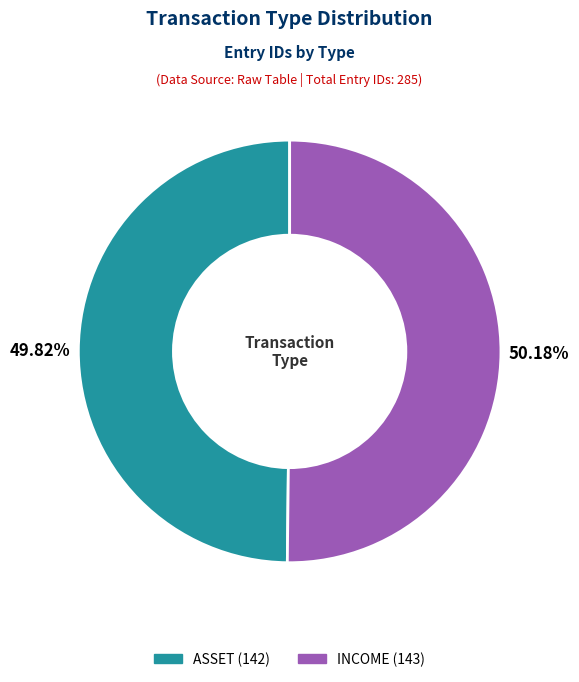

How many slices are in this pie chart?

2